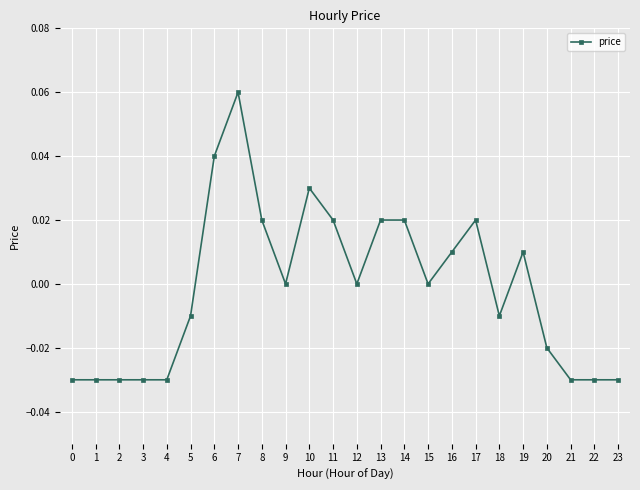

Count the values in the range 0 to 1.

13